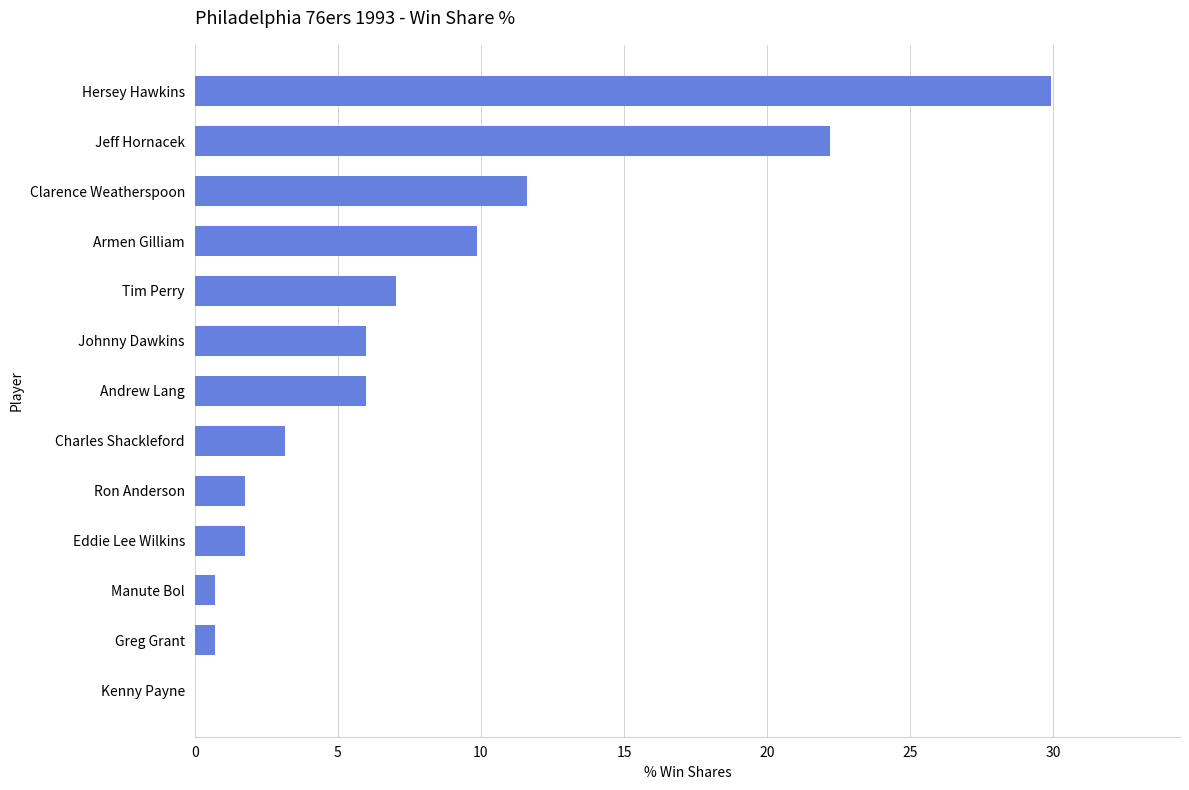

What is the sum of all values?

100.7